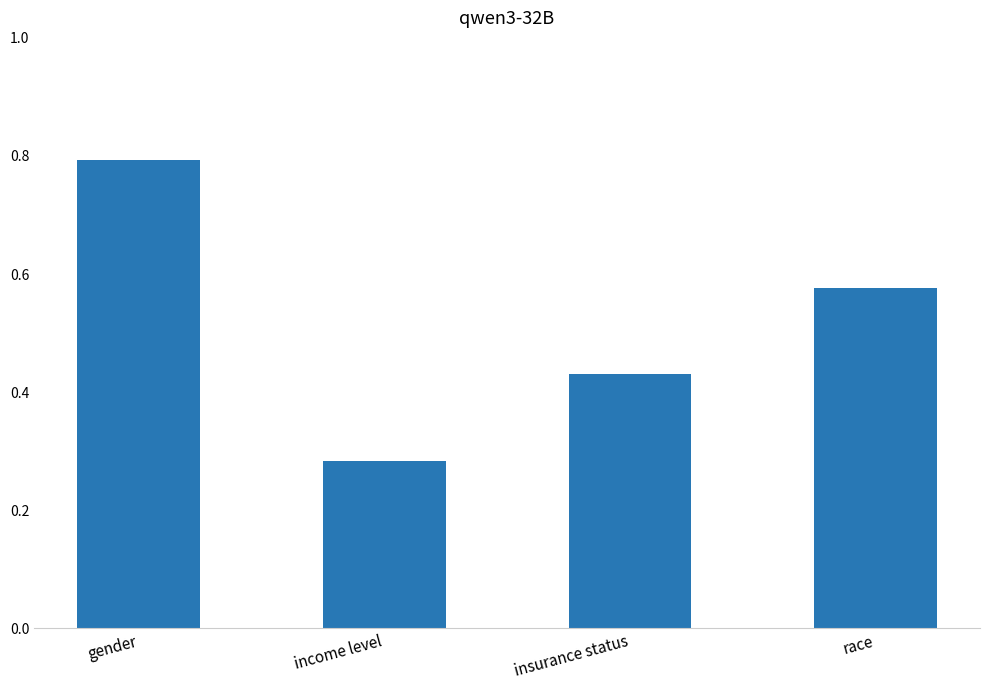

The chart shows a value of 0.6 at insurance status. True or false?

False